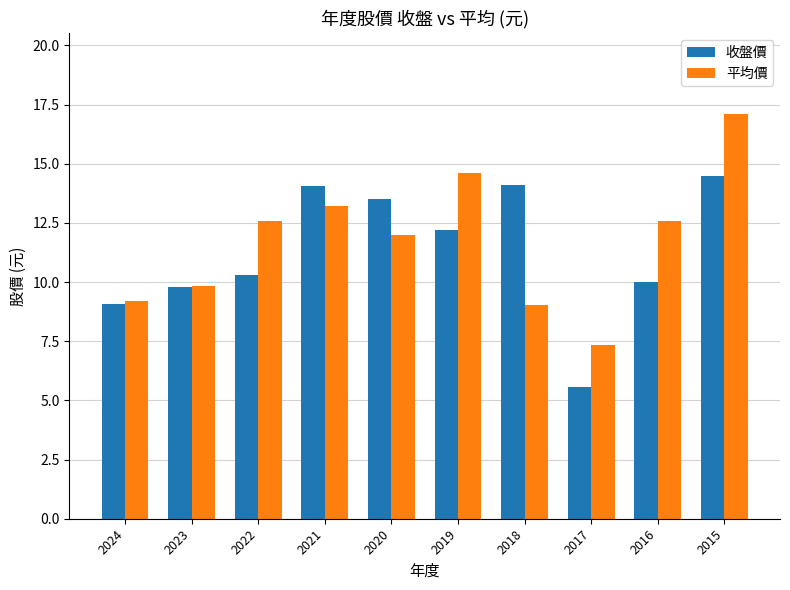

What is the difference between the maximum and minimum values in the 平均價 series?

9.7